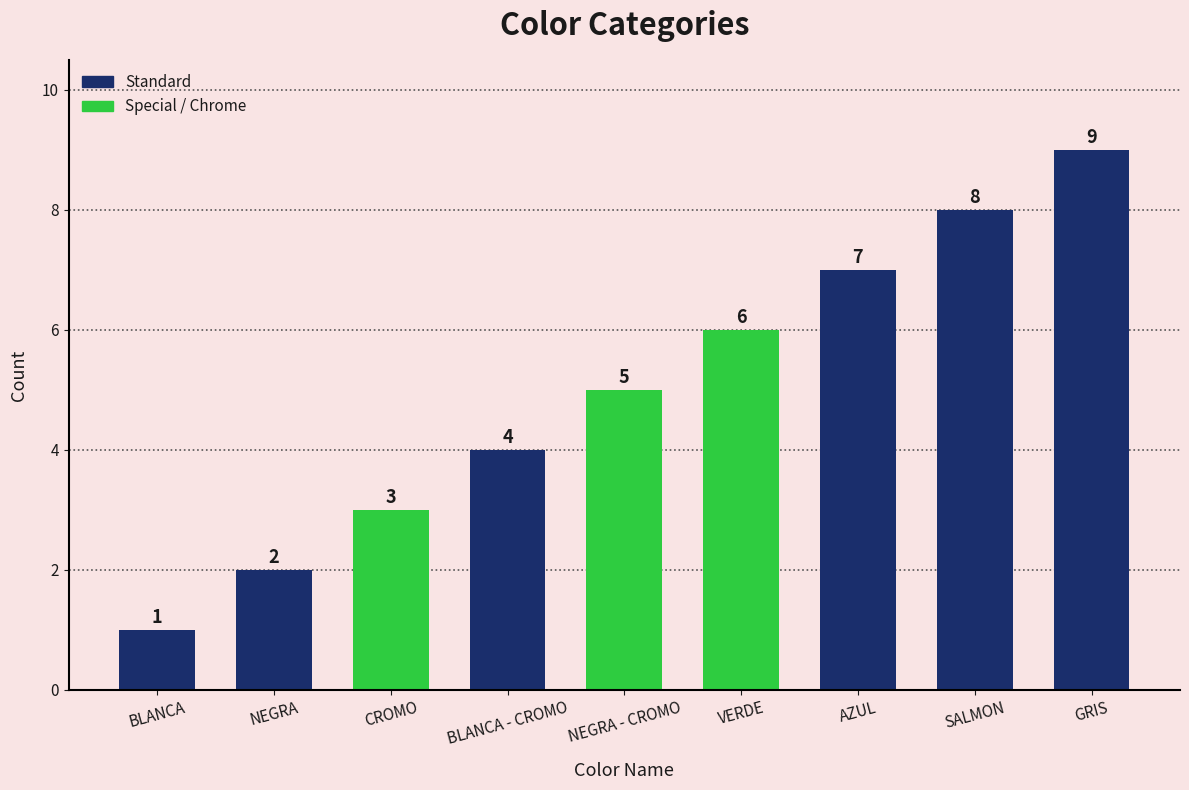

The chart shows a value of 2 at NEGRA. True or false?

True